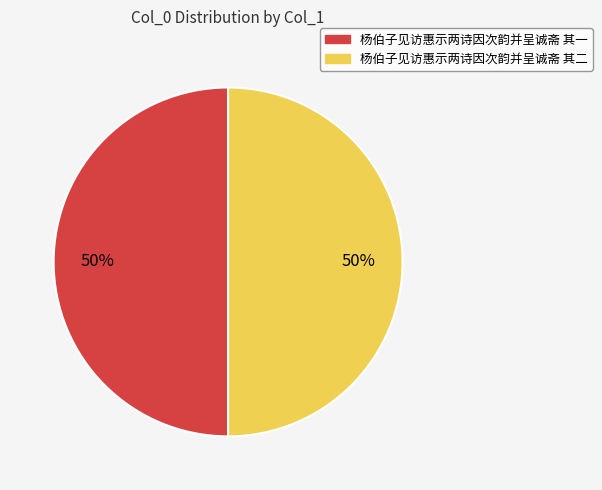

To the nearest percent, what percentage of the pie is 杨伯子见访惠示两诗因次韵并呈诚斋 其一?

50%